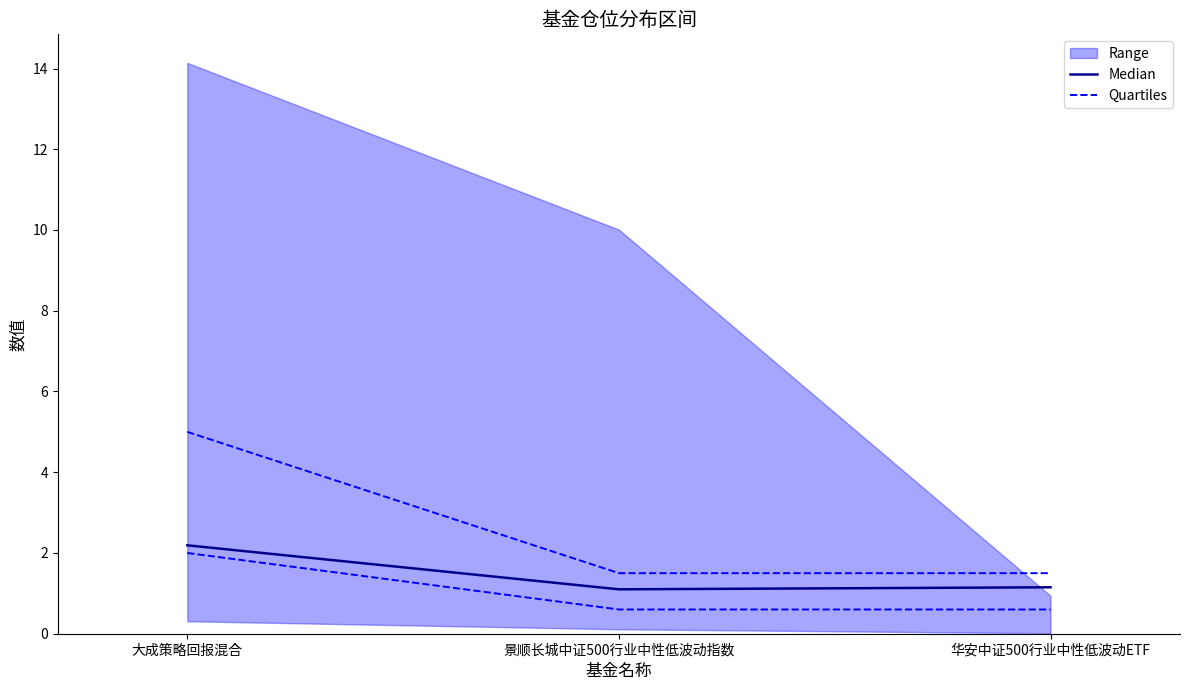

At how many categories does at least one series exceed 1?

3